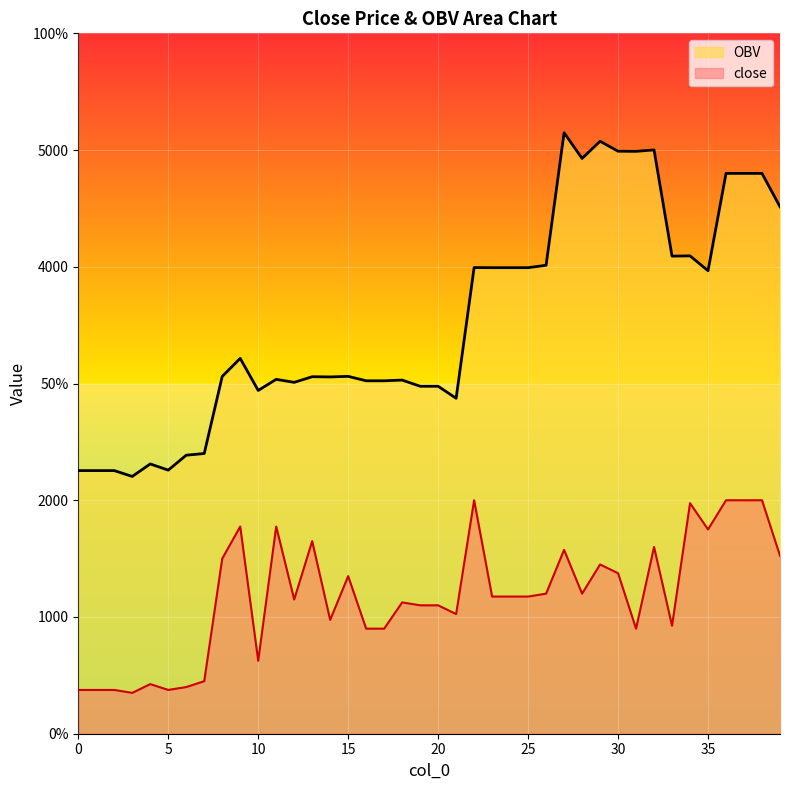

True or false: close and OBV cross at least once.

False